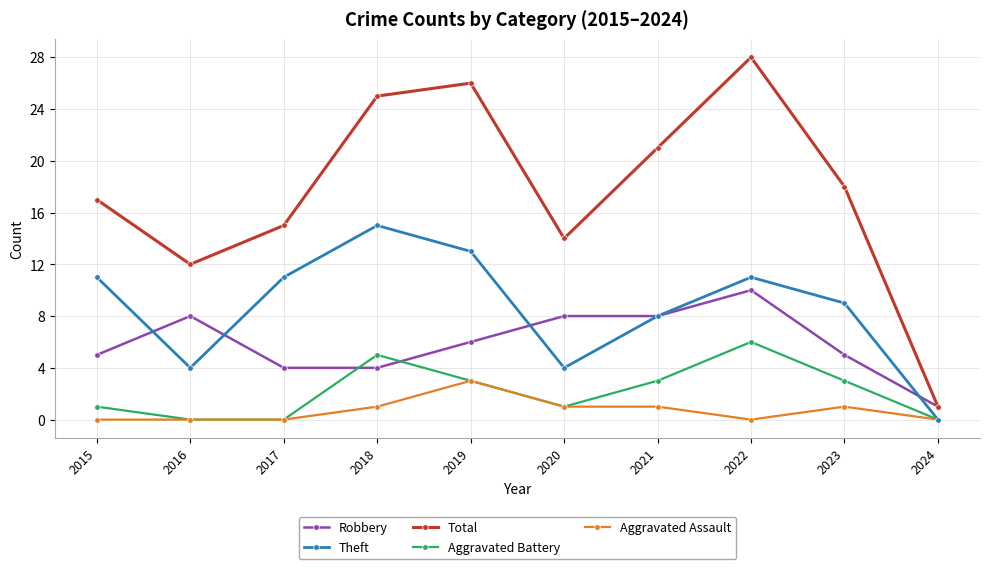

True or false: Aggravated Assault and Total cross at least once.

False